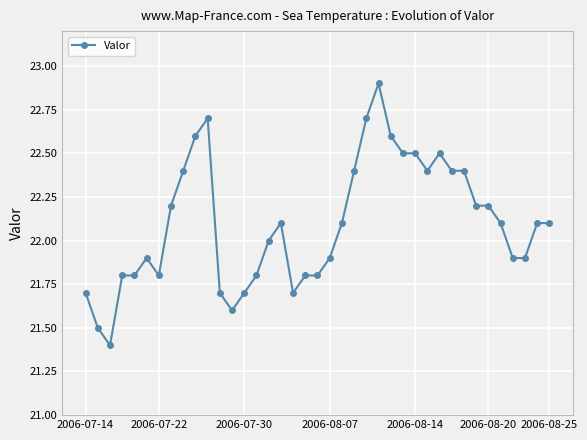

Does the chart display data point markers on the line(s)?

Yes